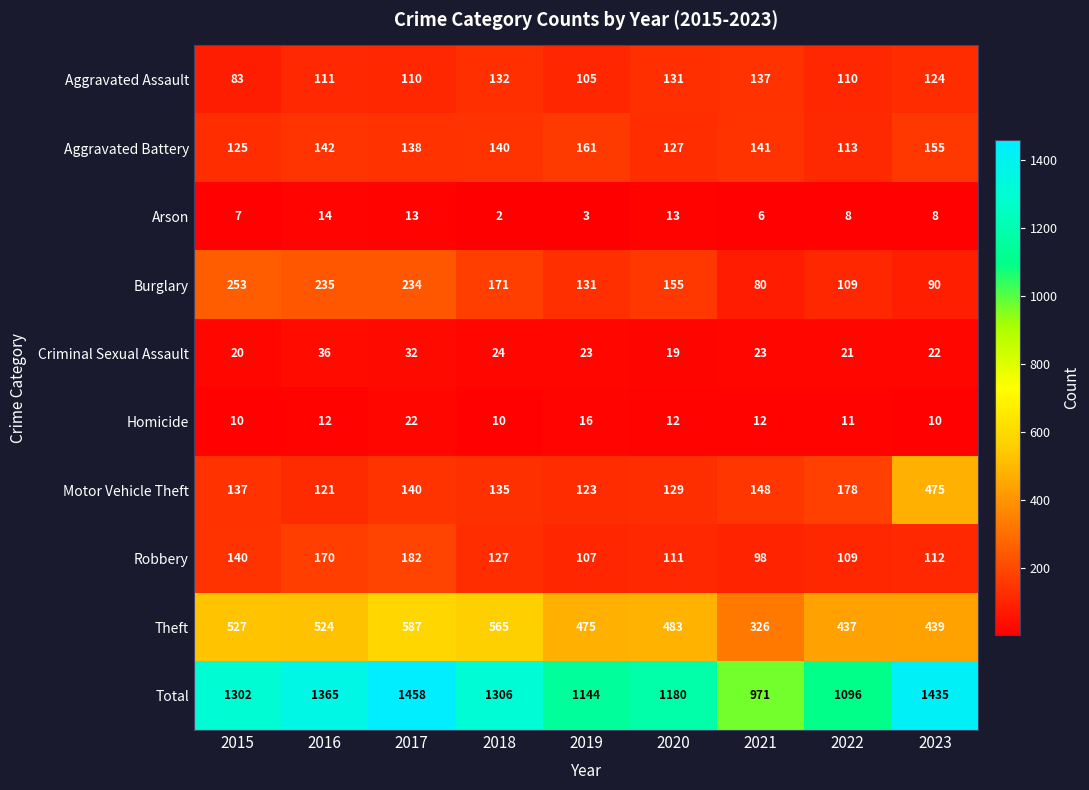

Rank the categories by Aggravated Battery value from highest to lowest.

2019, 2023, 2016, 2021, 2018, 2017, 2020, 2015, 2022